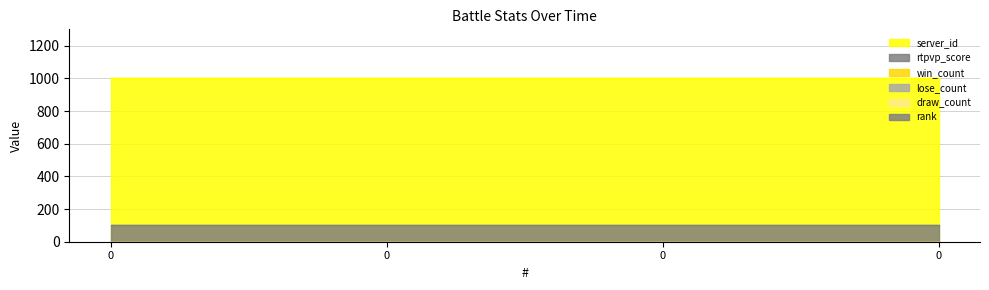

At how many categories does at least one series exceed 655?

4